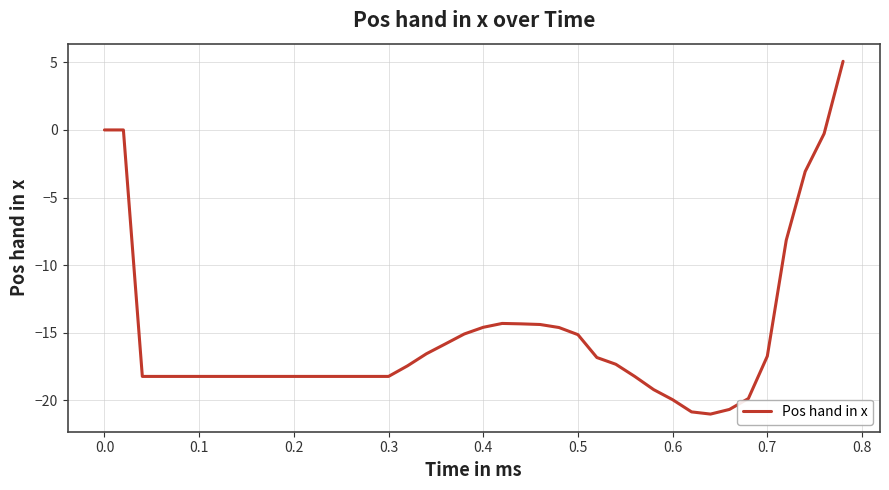

What is the difference between the maximum and minimum values?

26.1